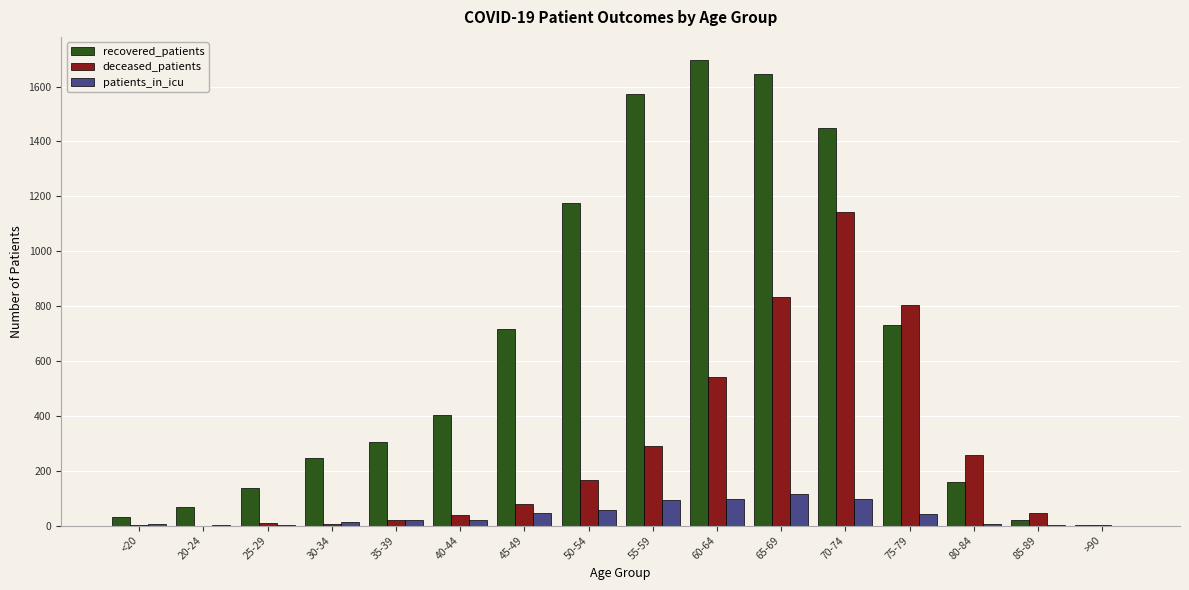

Is the value of patients_in_icu at 45-49 greater than the value of deceased_patients at <20?

Yes